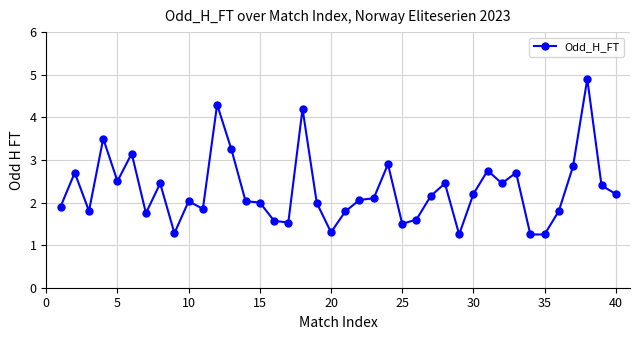

True or false: the data has more than 1 interior local peaks.

True